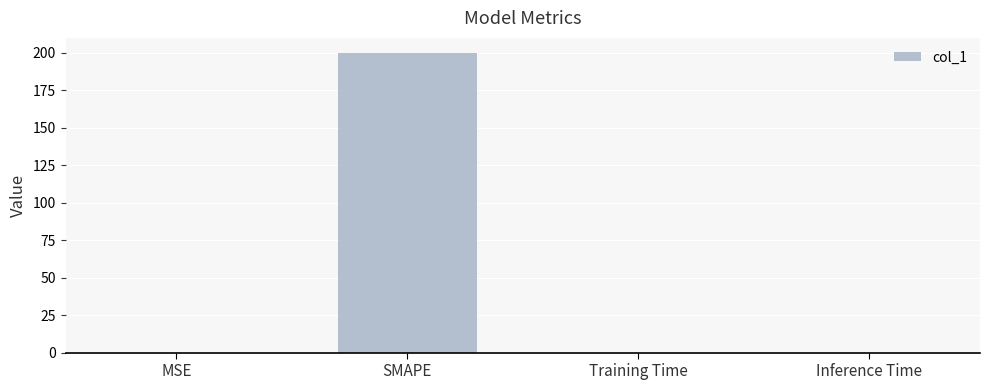

What is the greatest value displayed?

200.0